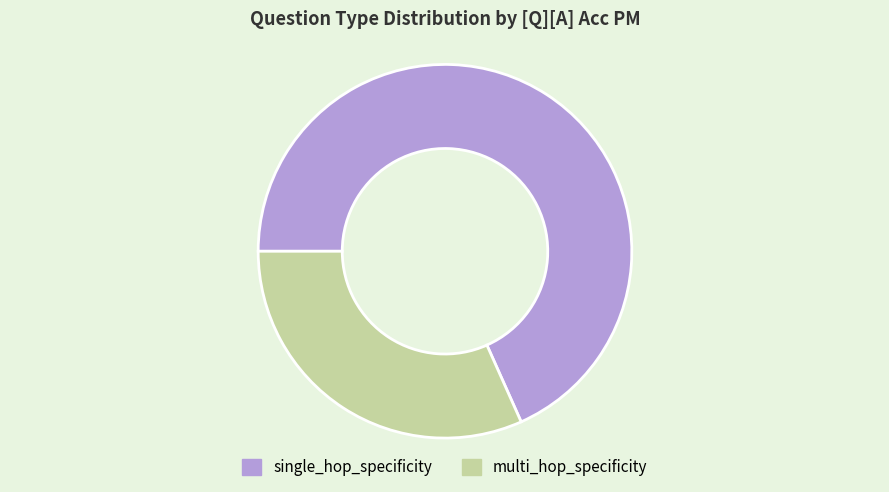

Rank the categories by value from lowest to highest.

multi_hop_specificity, single_hop_specificity